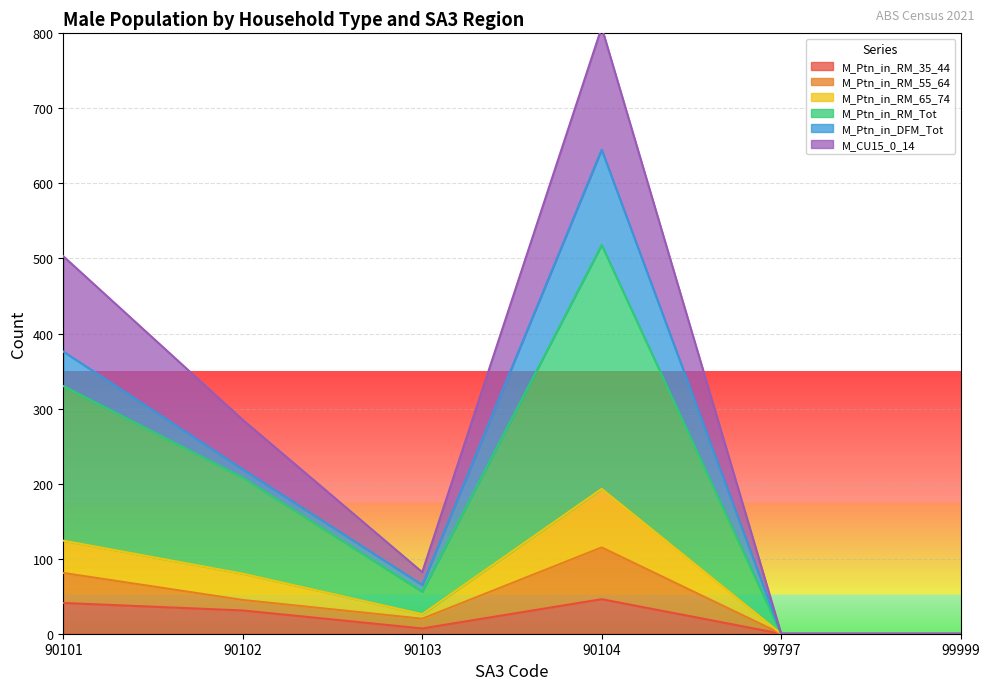

At which label does M_CU15_0_14 reach its peak?

90104